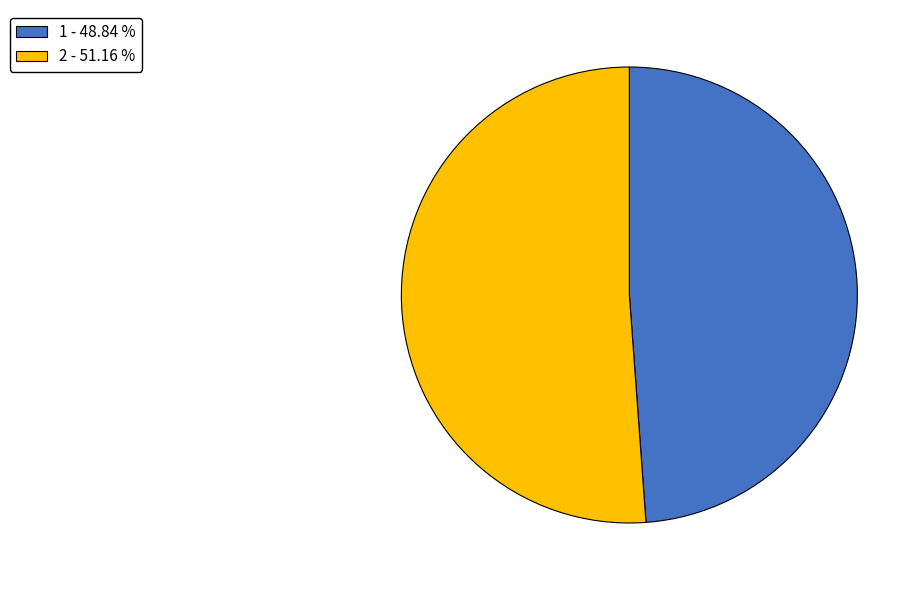

Which slice is the smallest?

1